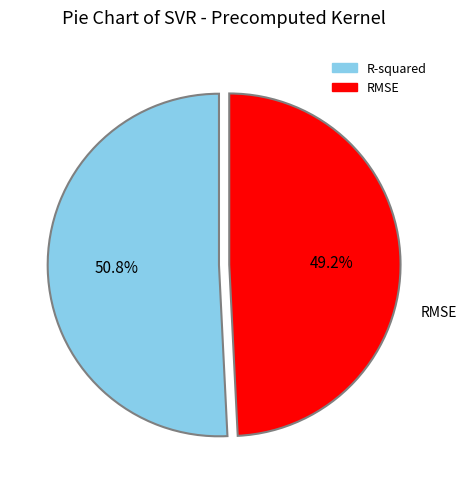

Does any single category account for the majority?

Yes